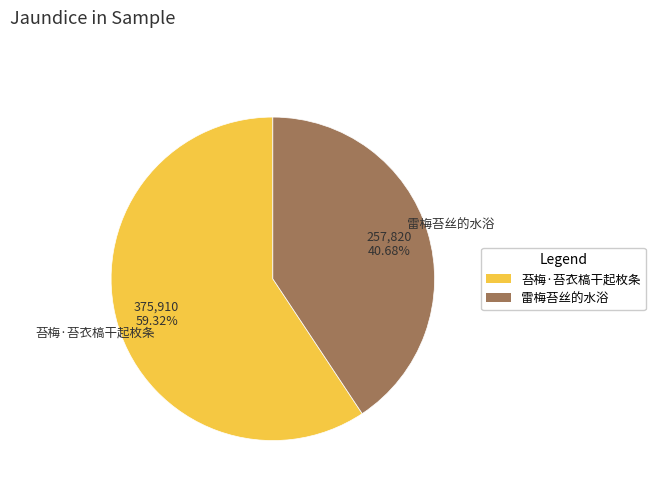

How many segments does this pie chart have?

2